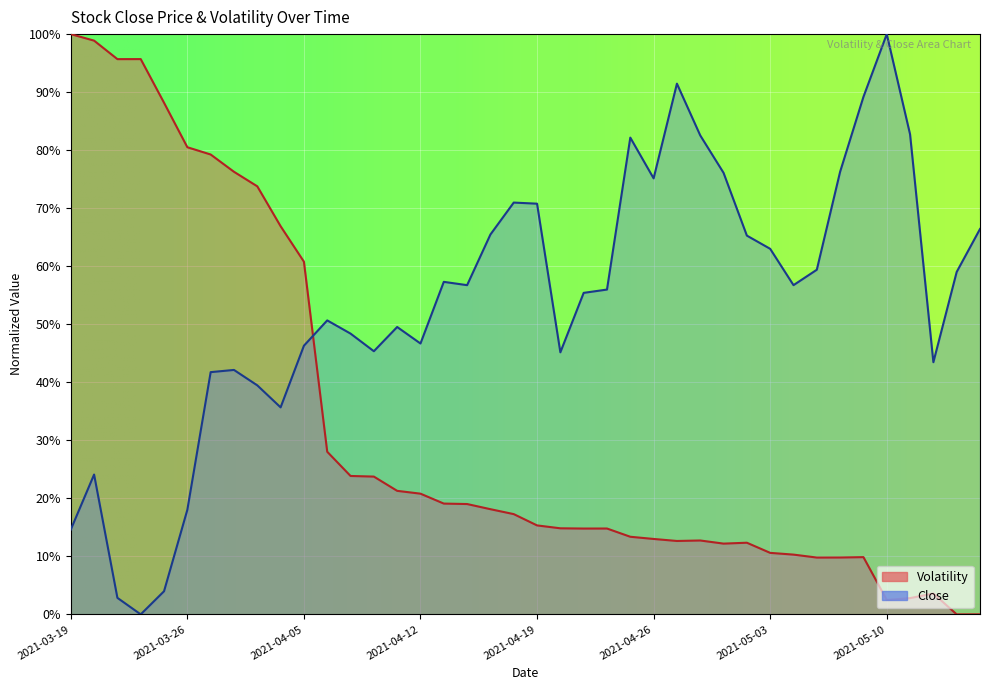

What is the spread (max minus min) of values at 2021-04-26?

0.6